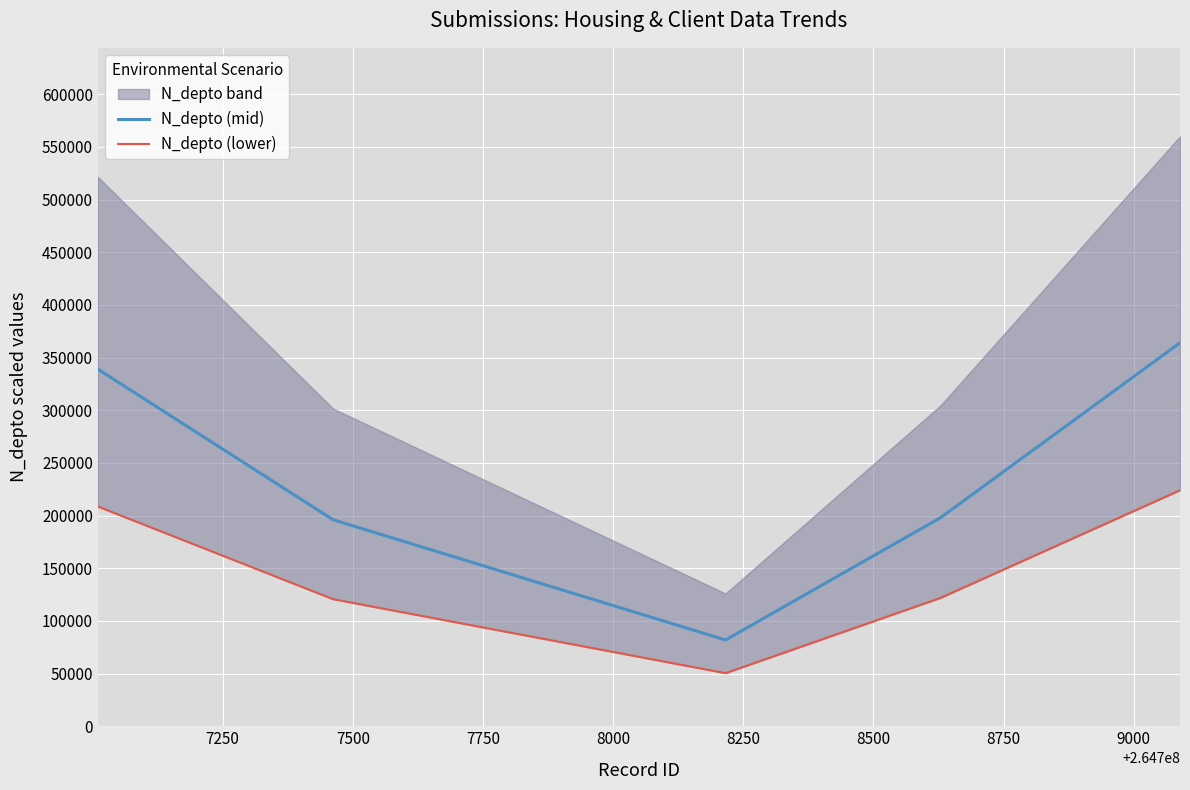

What is the lowest value of the N_depto (mid) series?

81900